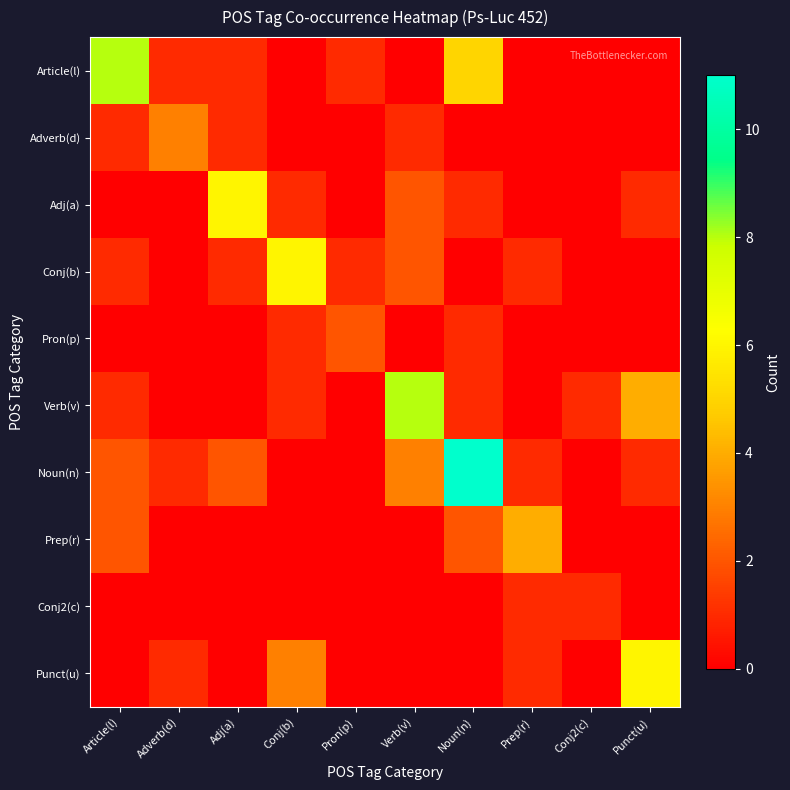

Which label corresponds to the smallest value in the chart?

Conj(b)